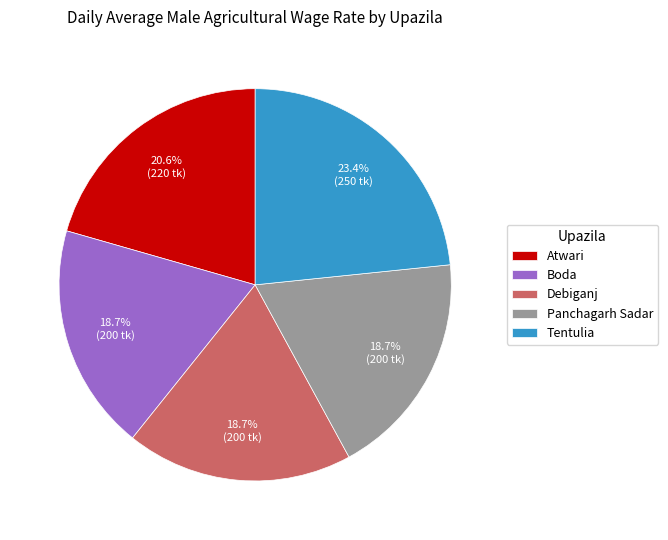

Which slice is the largest?

Tentulia